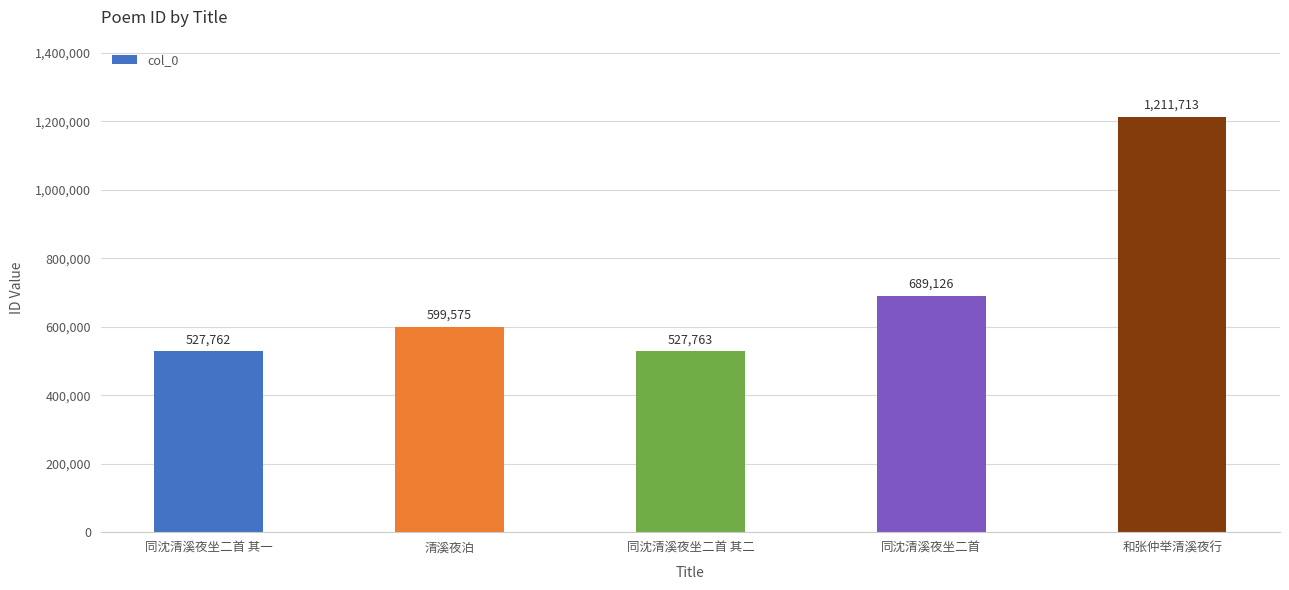

List the labels in order of value, smallest first.

同沈清溪夜坐二首 其一, 同沈清溪夜坐二首 其二, 清溪夜泊, 同沈清溪夜坐二首, 和张仲举清溪夜行